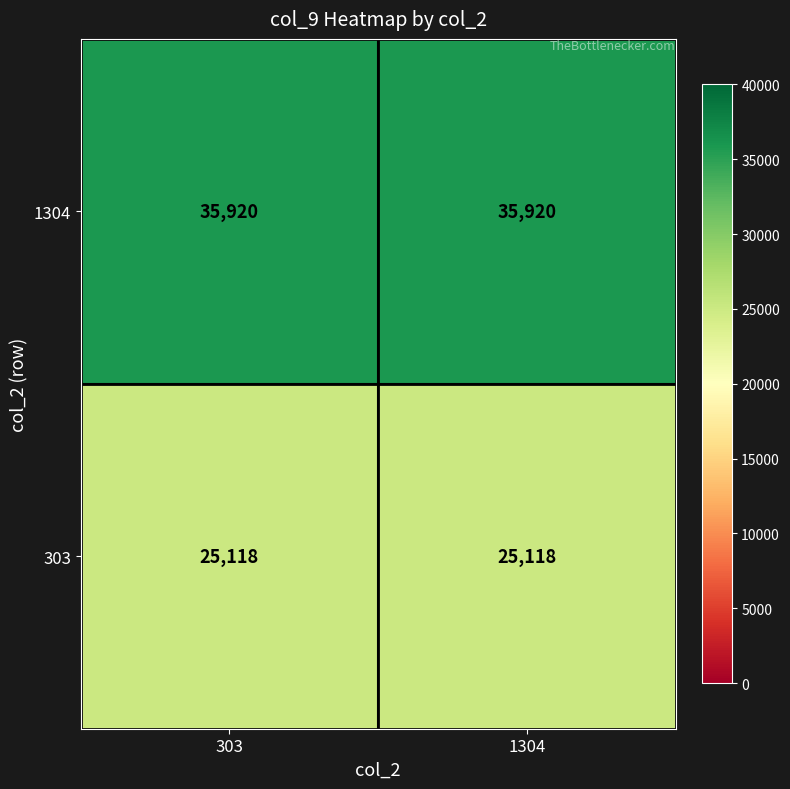

What is the greatest value displayed?

35920